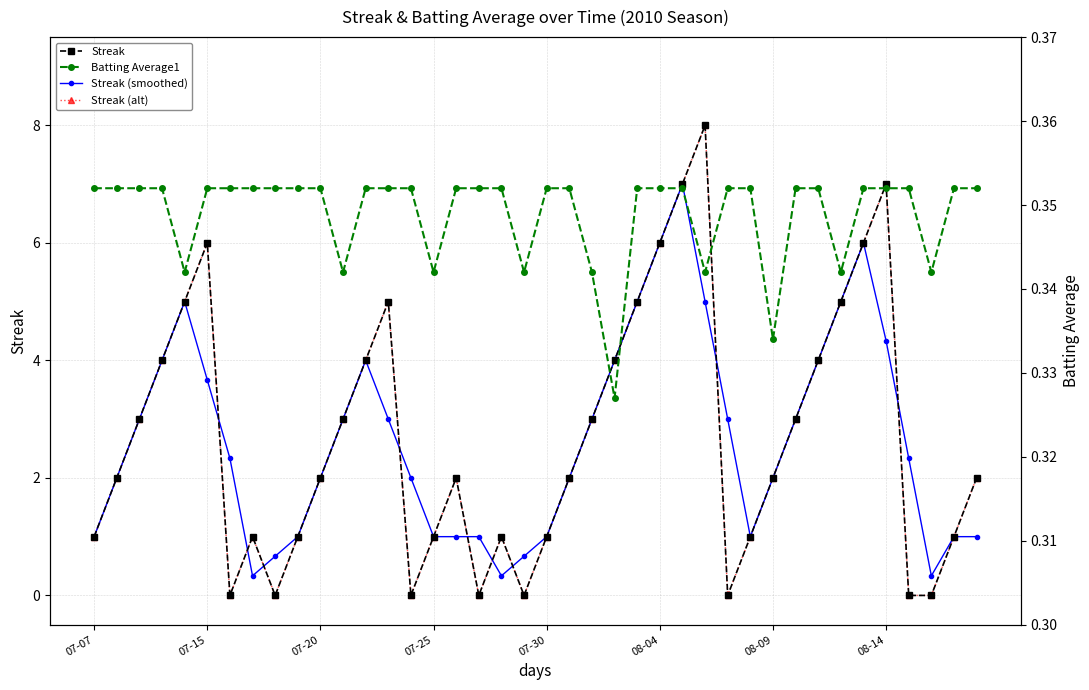

What is the difference between the maximum and minimum values in the Streak series?

8.0